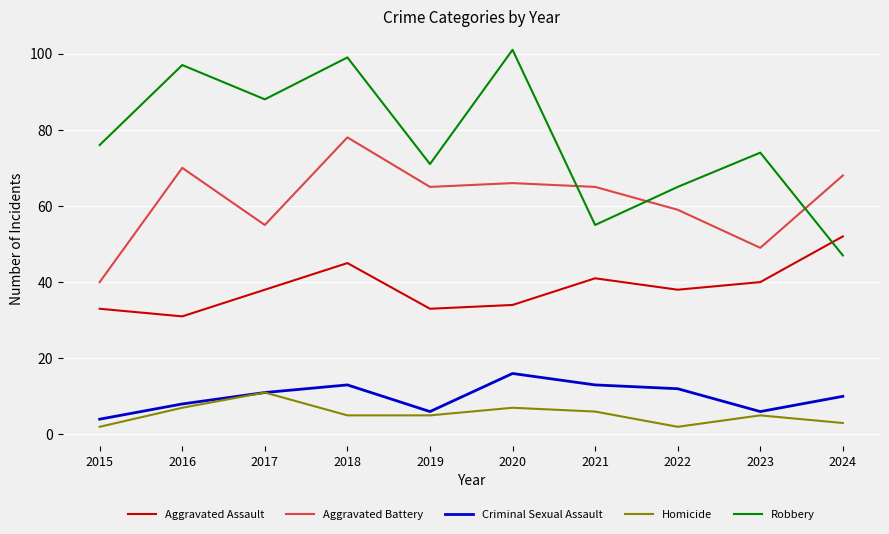

What are all the series names shown in the legend?

Aggravated Assault, Aggravated Battery, Criminal Sexual Assault, Homicide, Robbery